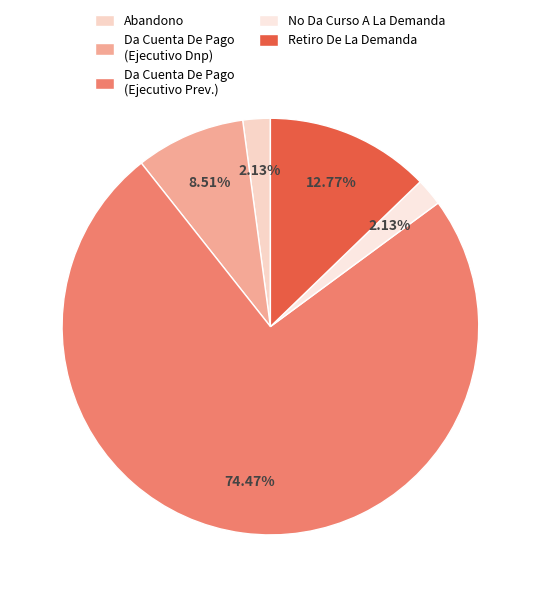

What percentage is NOT represented by No Da Curso A La Demanda?

97.9%